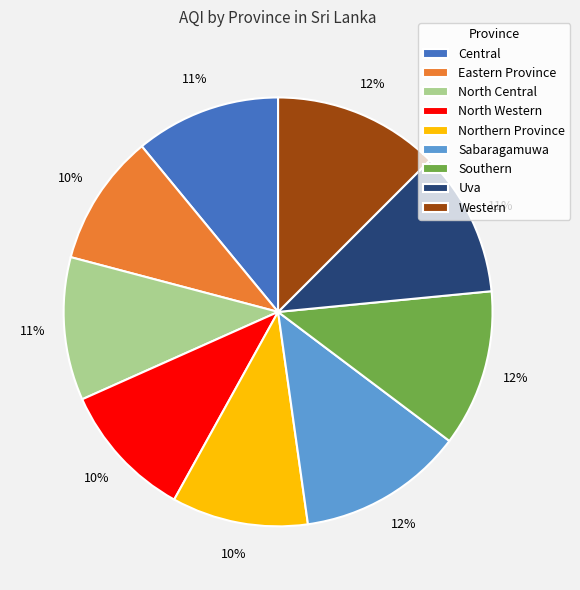

To the nearest percent, what is the average slice percentage?

11%